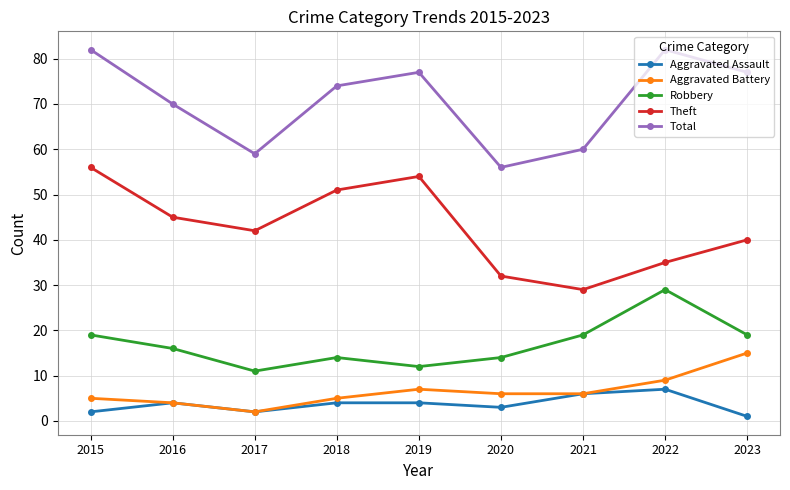

How many values in the Aggravated Battery series are below 6?

4